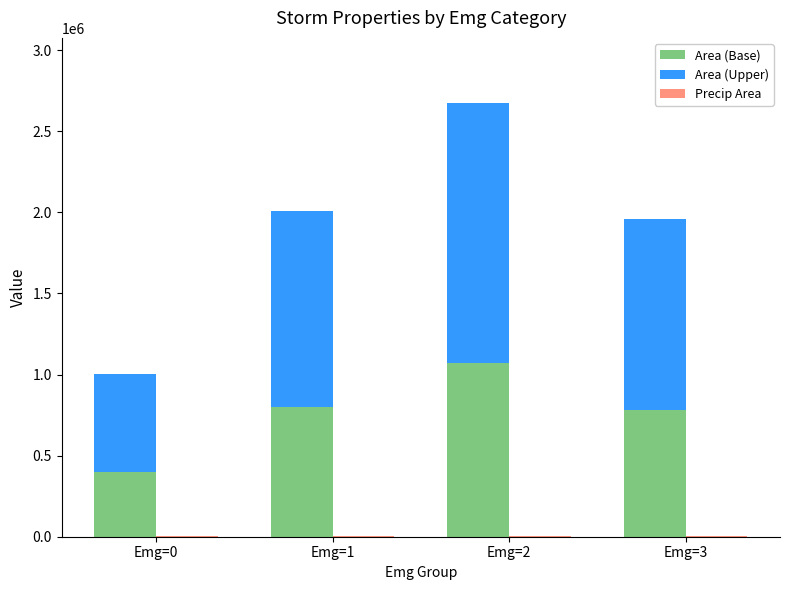

Which series has the largest total across all categories?

Area (Upper)